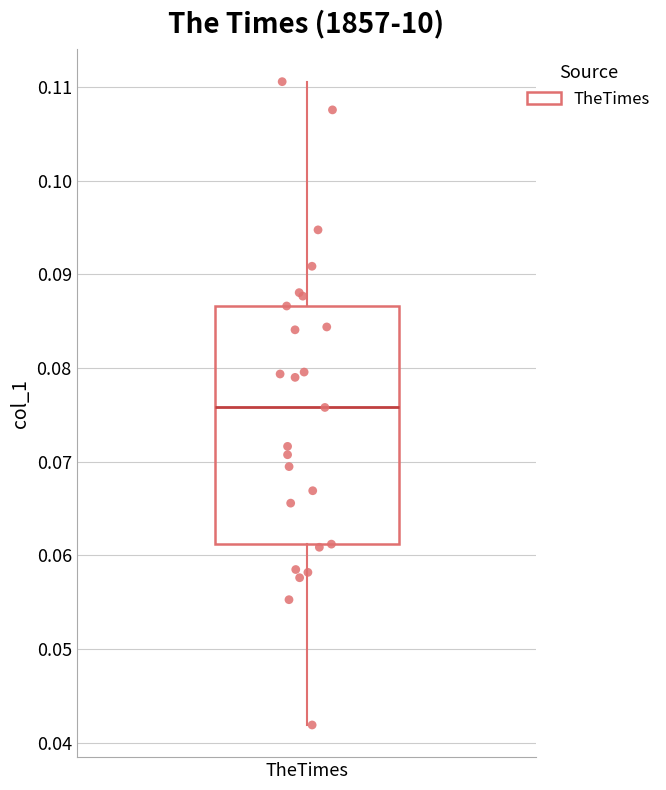

Transcribe this box plot: give where the median line is, the range the box spans, and where the two whiskers end, as read against the y-axis. The values are not printed on the chart, so give them approximately, as read against the axis.

median 0.076, box 0.061 to 0.087, whiskers 0.042 to 0.111